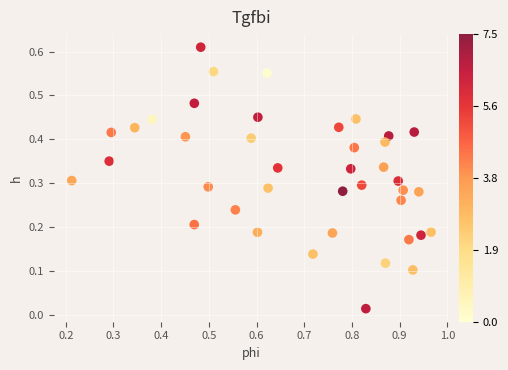

What is the range of X values (max minus min)?

0.8